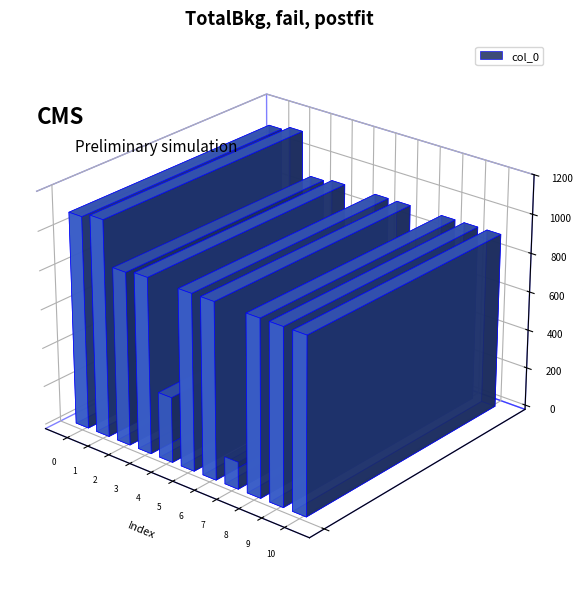

Does the chart contain any negative values?

No